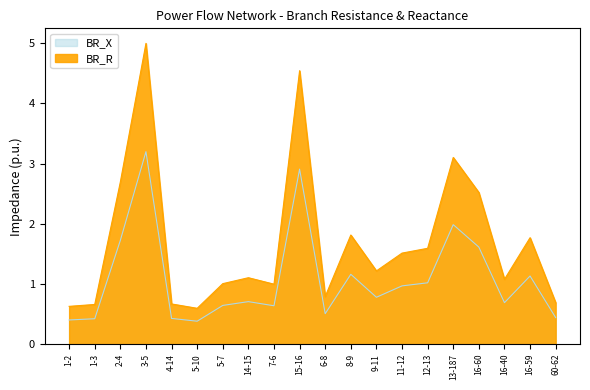

What is the sum of all BR_X values?

34.0